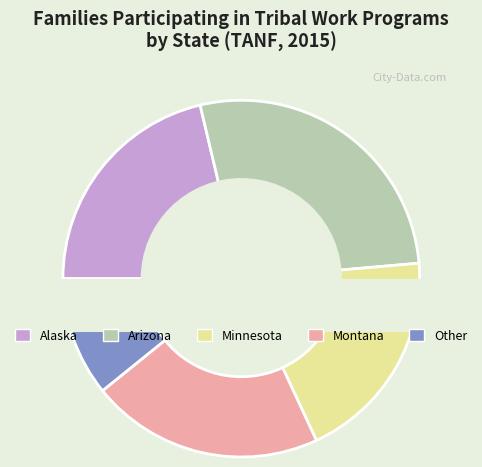

What percentage is the Other Tribal States slice, to the nearest percent?

11%